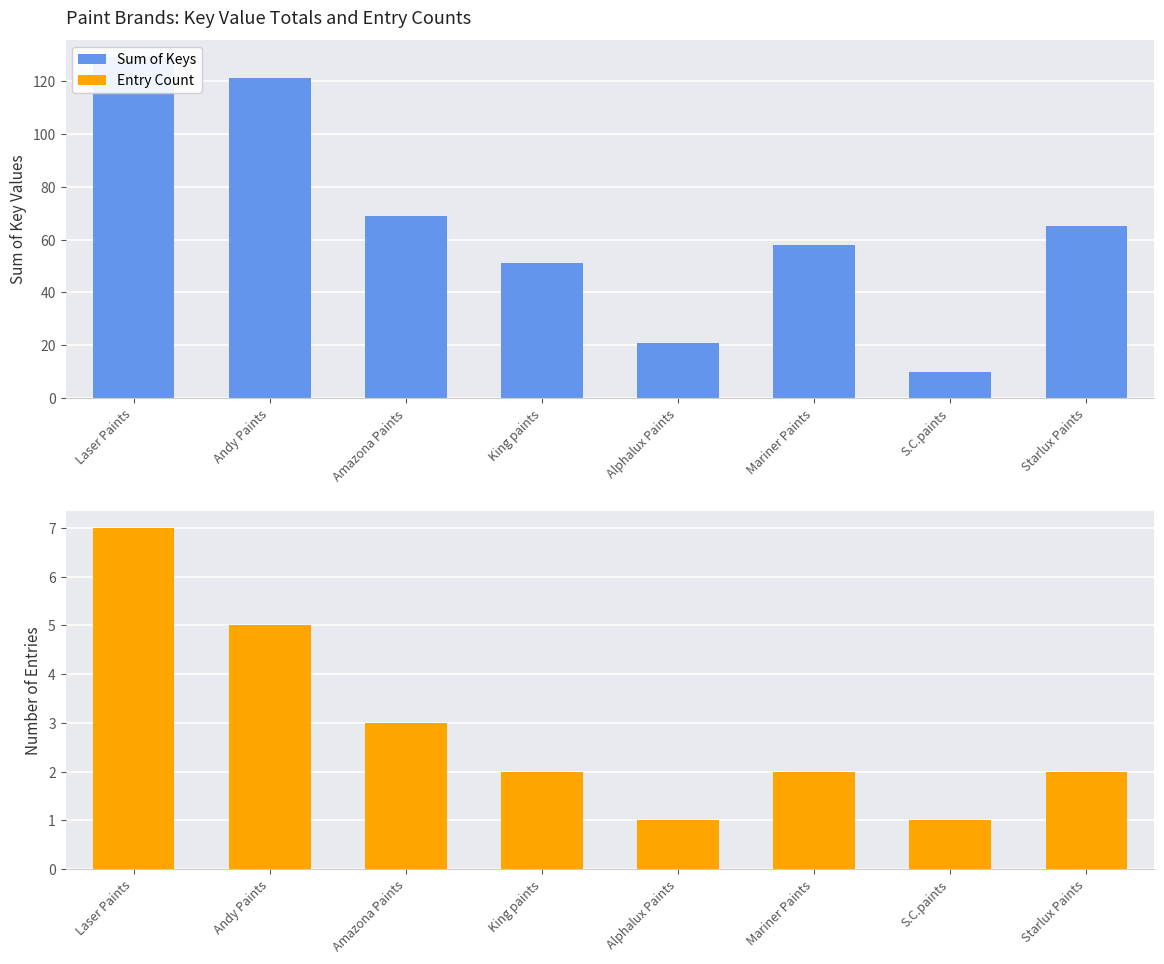

The Sum of Keys series shows 58 at Mariner Paints. True or false?

True